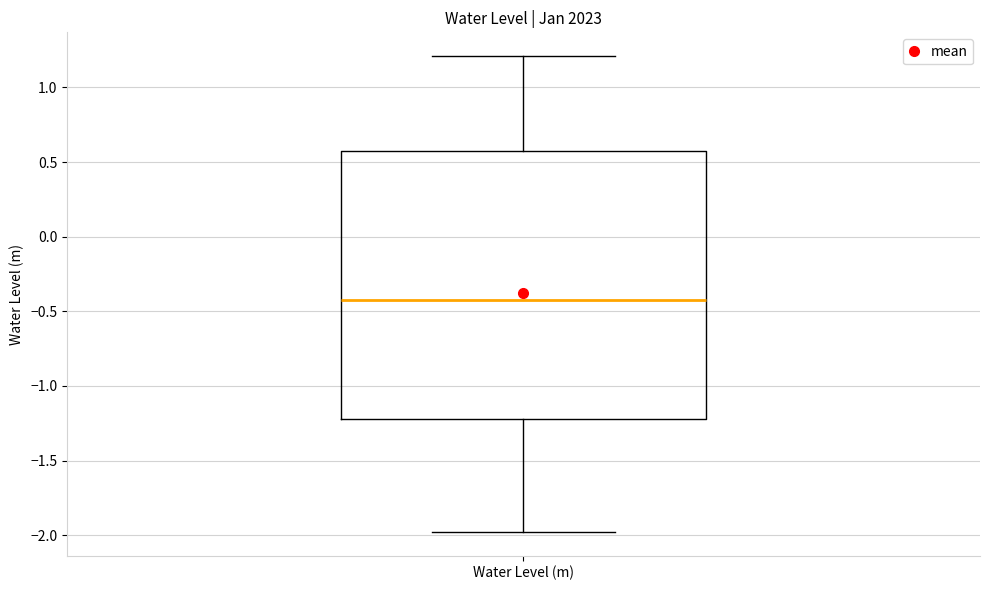

Where is the lower edge of the box for Water Level (m) on the y-axis? The values are not printed on the chart, so give them approximately, as read against the axis.

-1.2